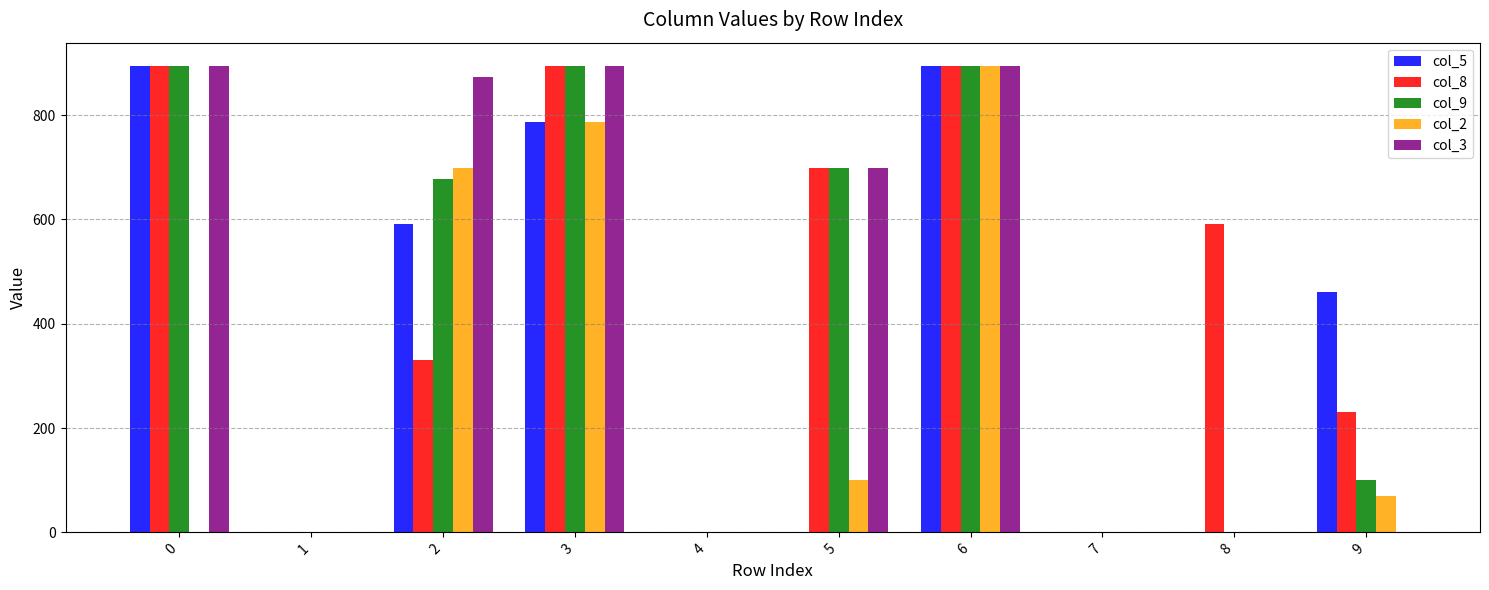

What is the approximate value of col_8 at 5?

699